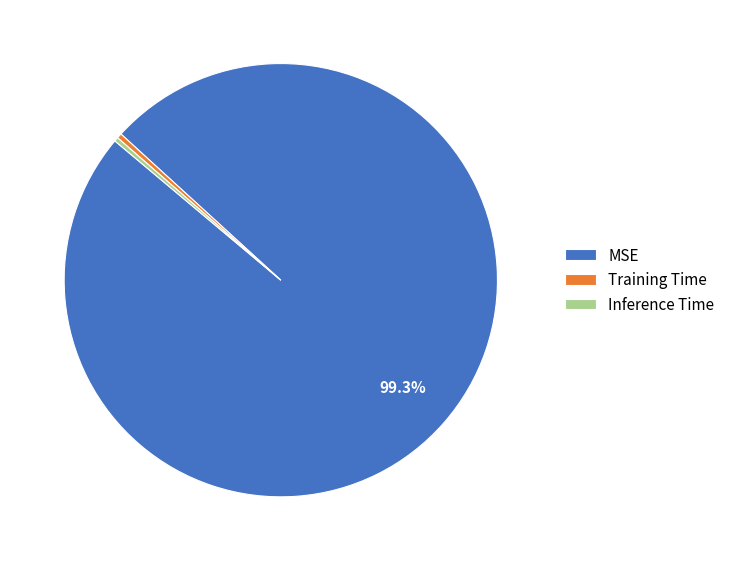

Does Training Time represent more than half of the total?

No